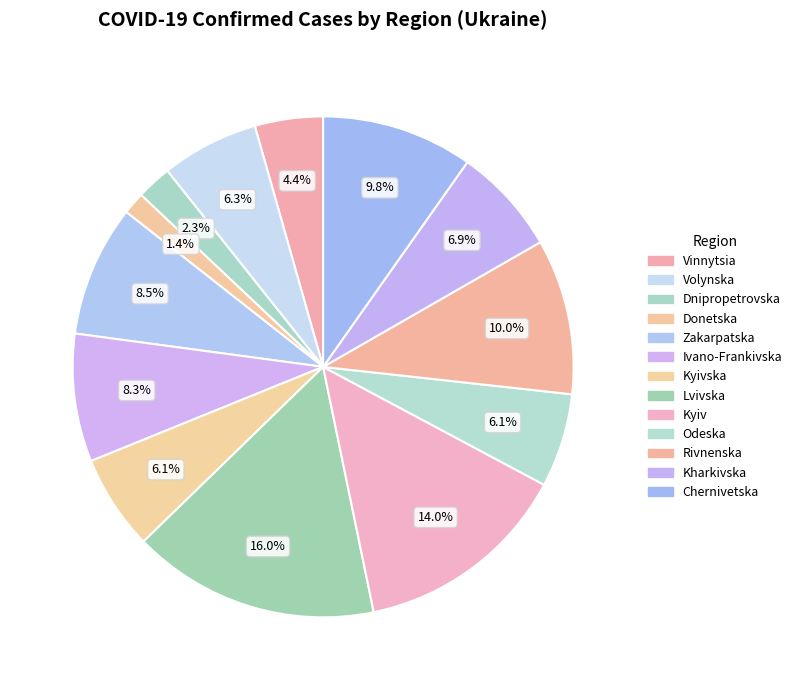

How many segments does this pie chart have?

13